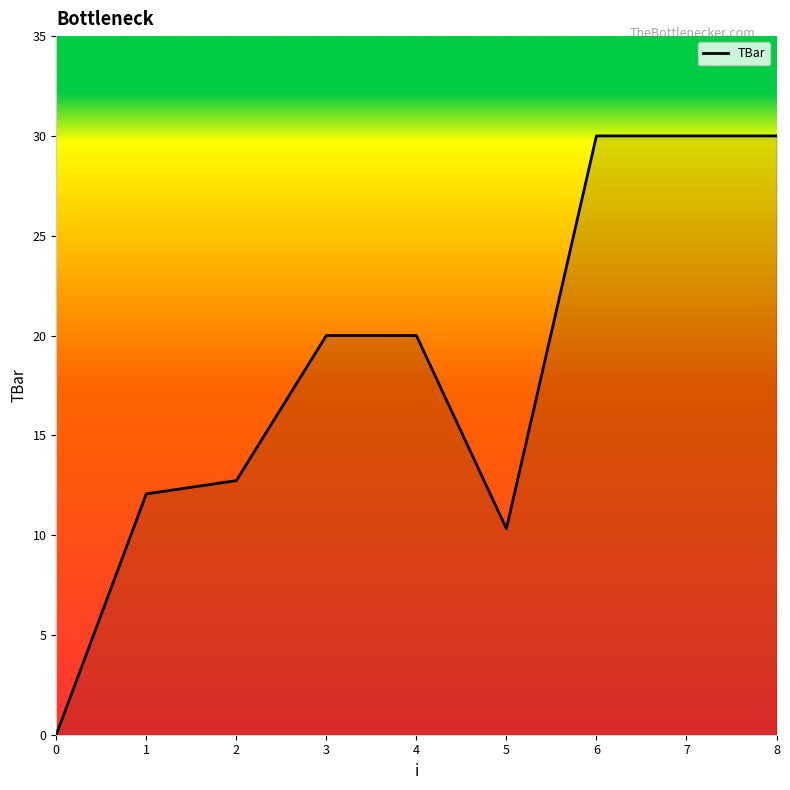

What is the difference between the values at 3 and 2?

7.3